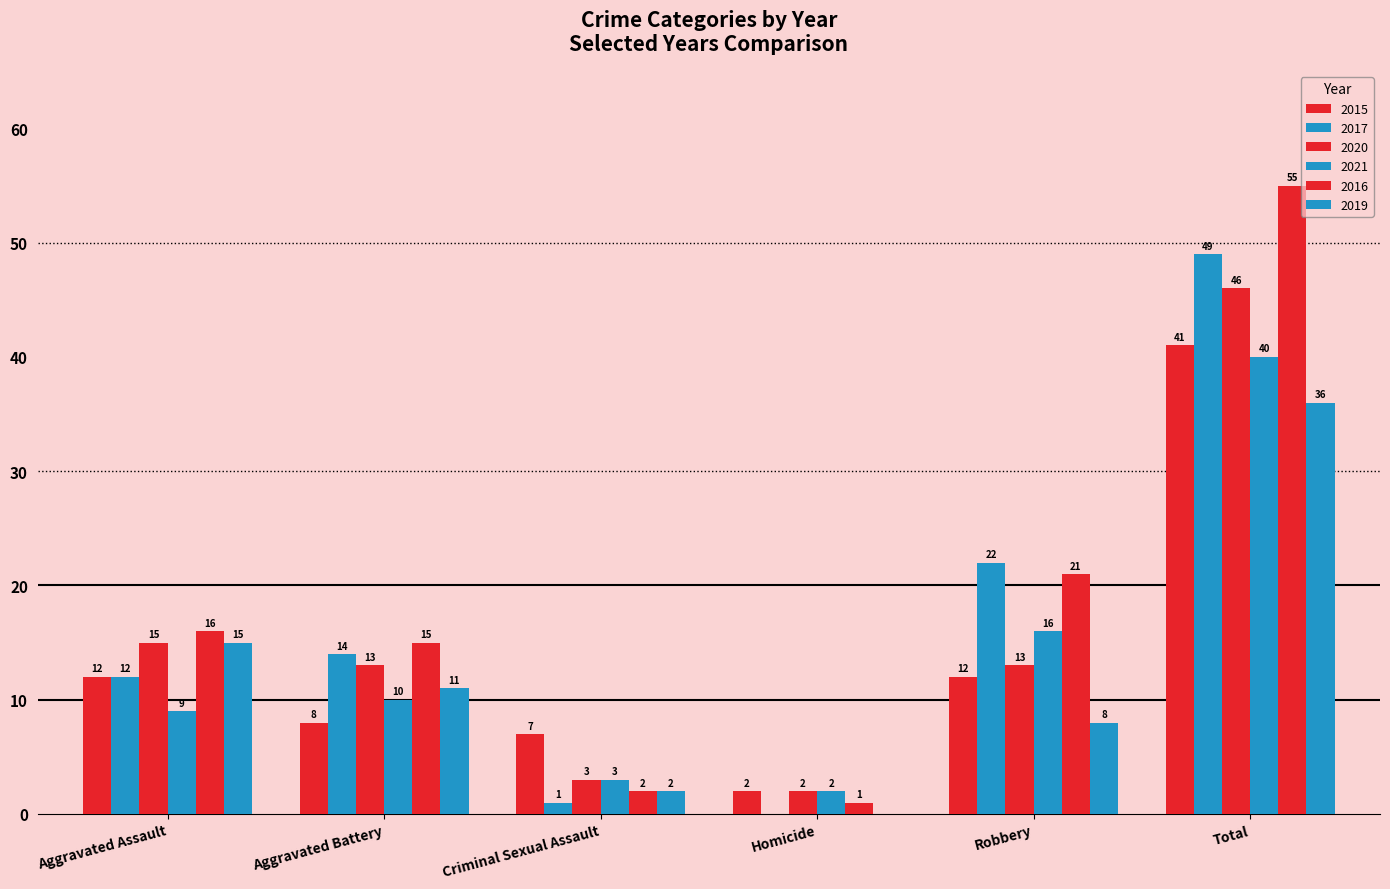

How many data points does each series have?

6